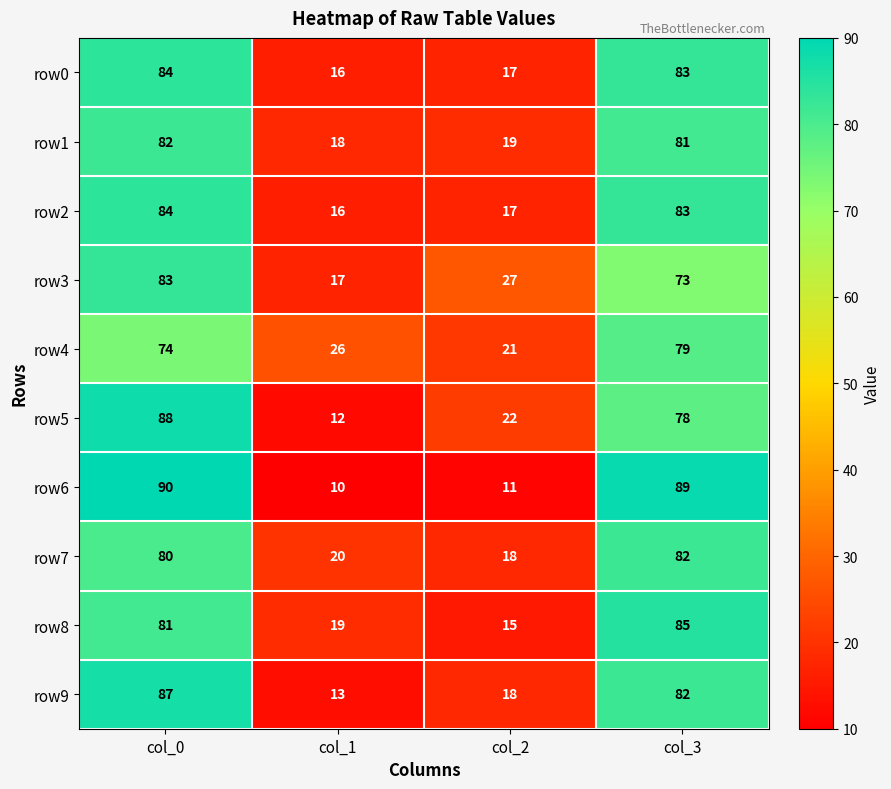

What is the sum of all row2 values?

200